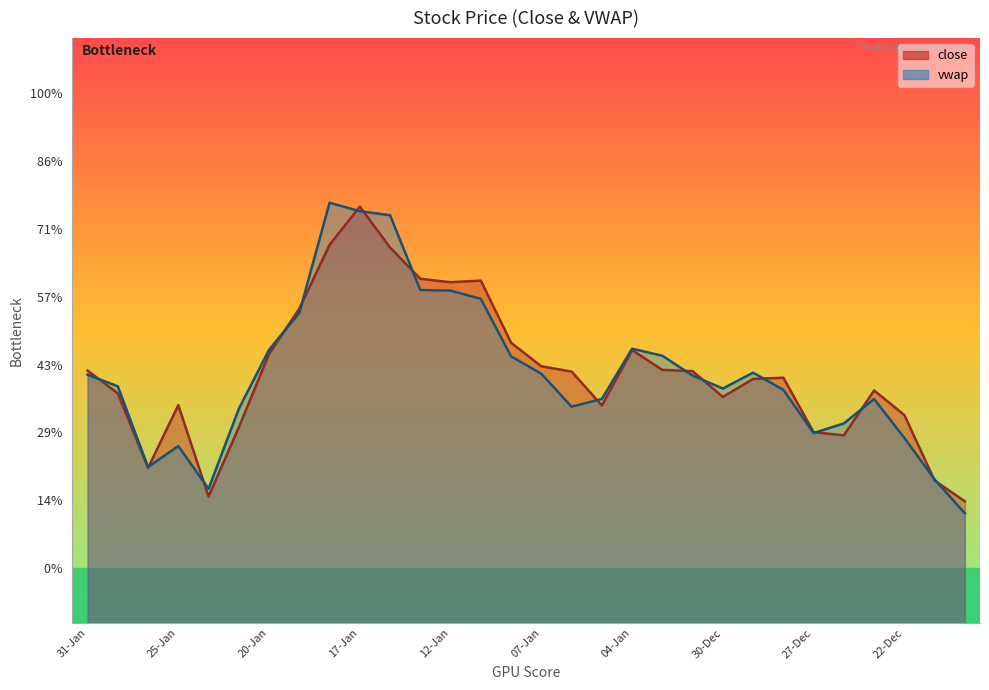

Where does the vwap series first go above 940?

31-Jan